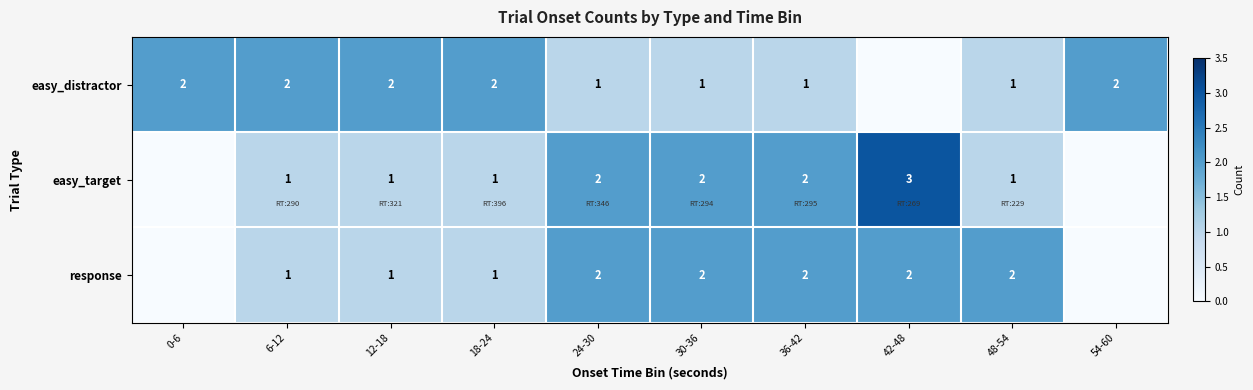

True or false: response has a value of 1 at 12-18.

True